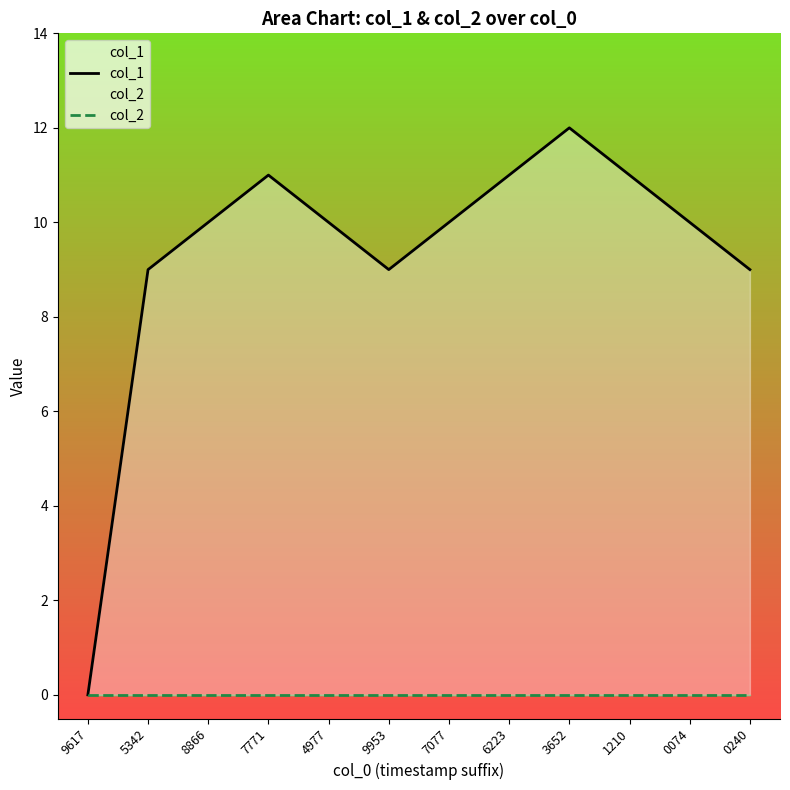

Between 4977 and 9953, which series saw the biggest shift?

col_1